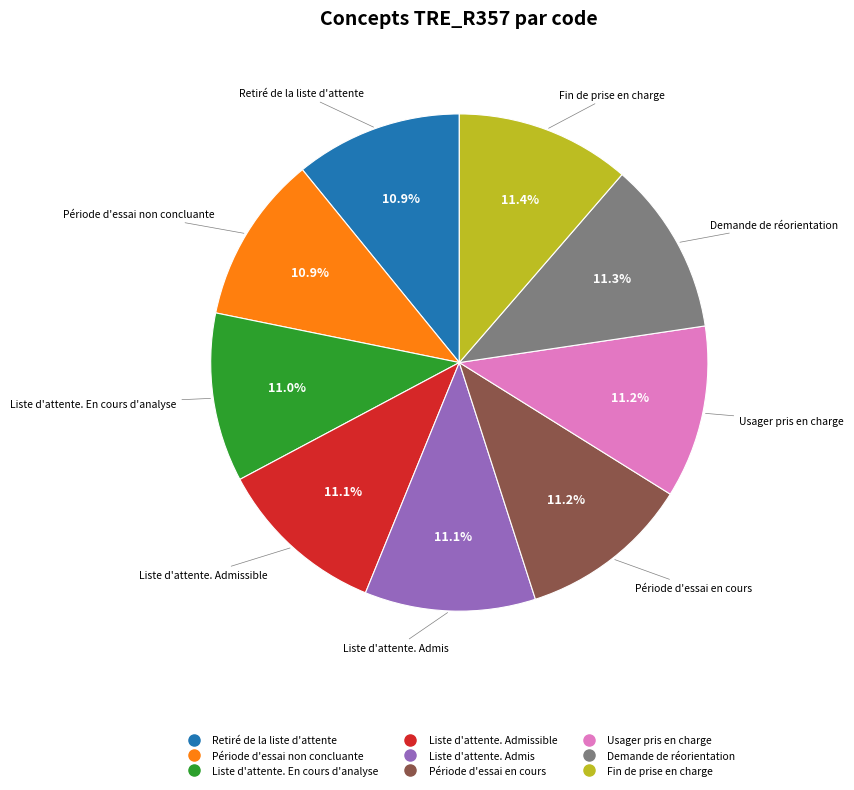

How many slices are in this pie chart?

9